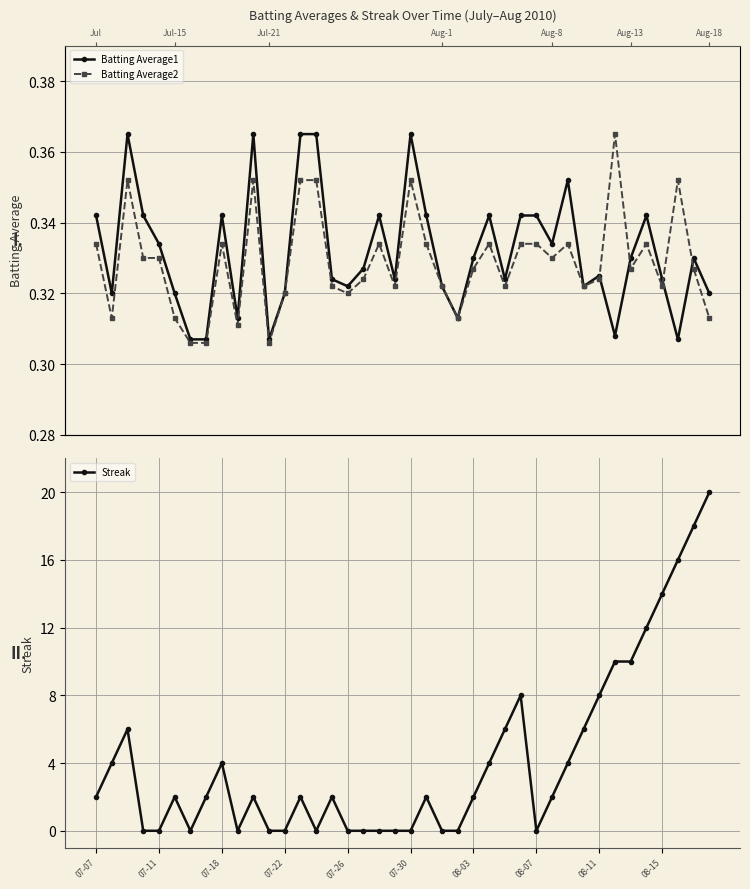

What is the sum of all Batting Average1 values?

13.3